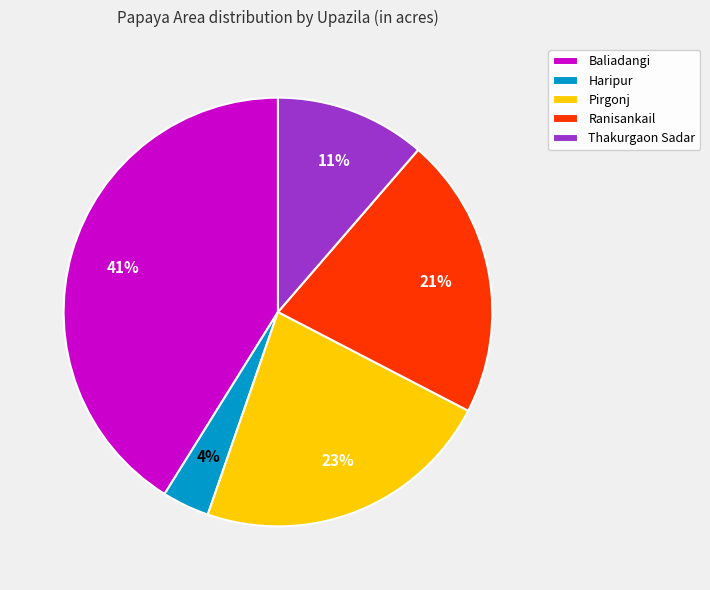

How many slices are in this pie chart?

5